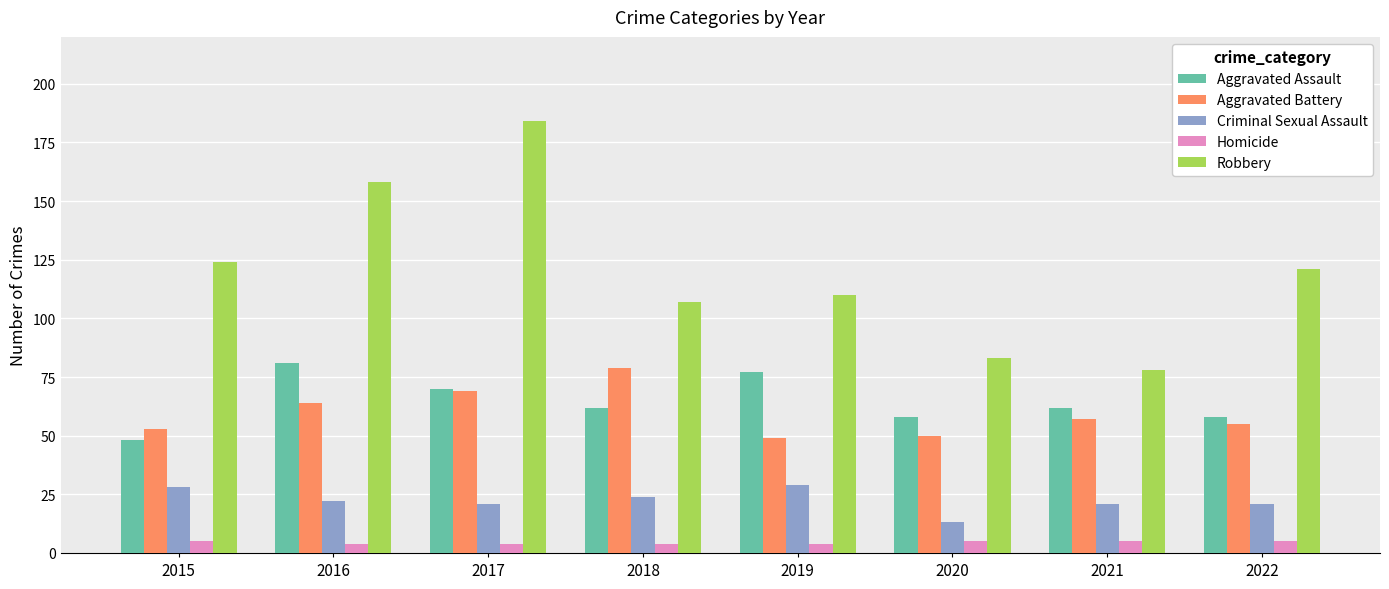

How many Aggravated Assault values are between 58 and 77?

6